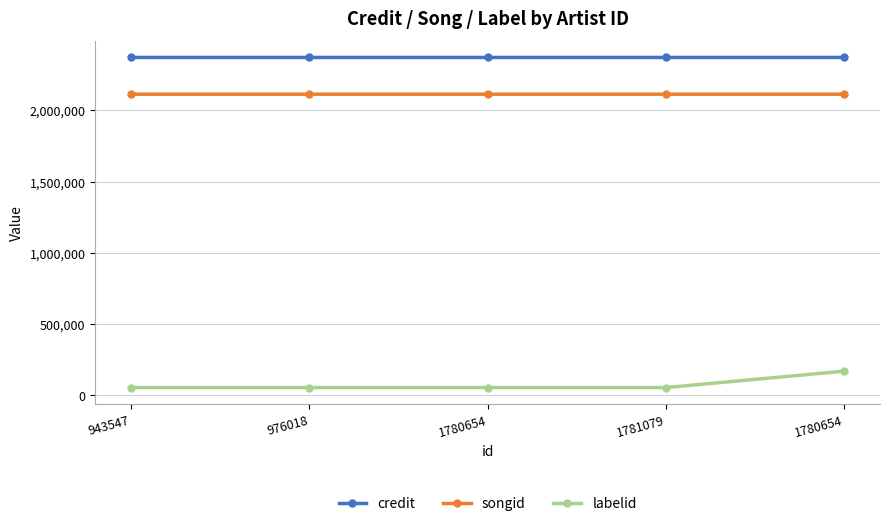

What is the difference between the second highest and second lowest values in the credit series?

1